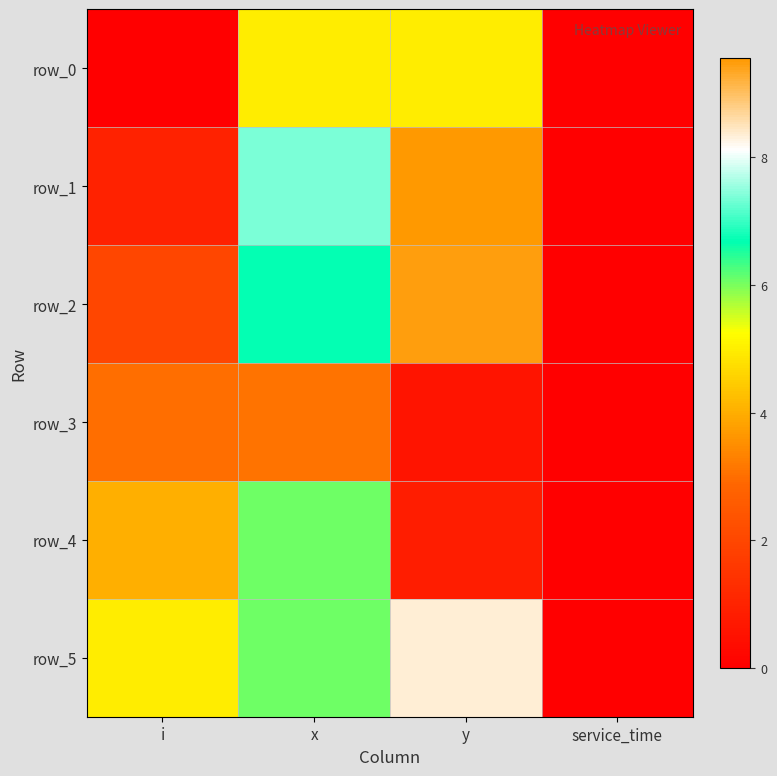

Which category has the highest value across all series?

y